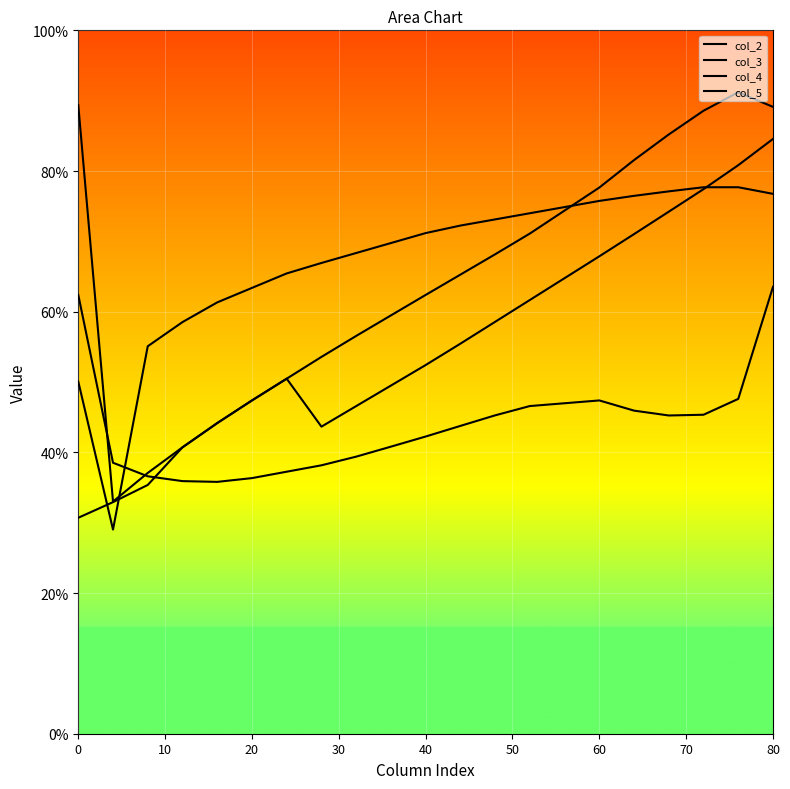

How many interior local valleys does the col_5 series have?

1